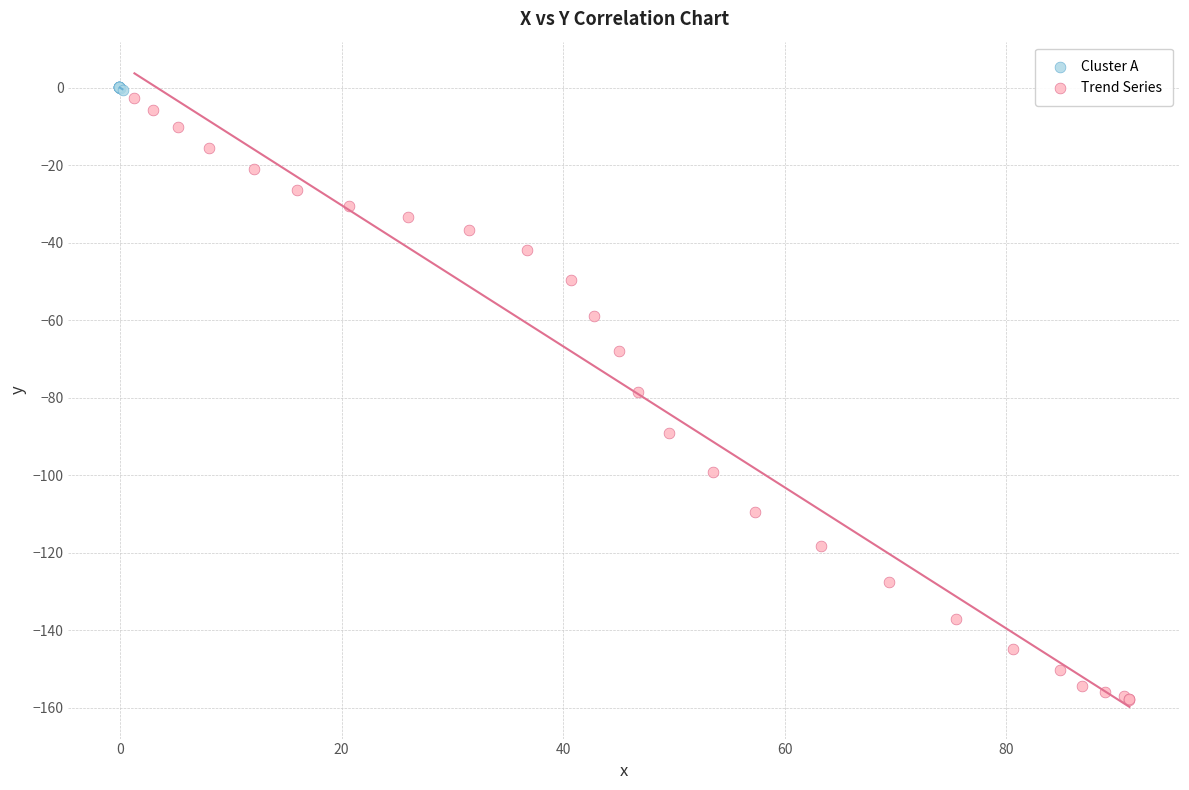

Which series has the widest spread of Y values?

Trend Series